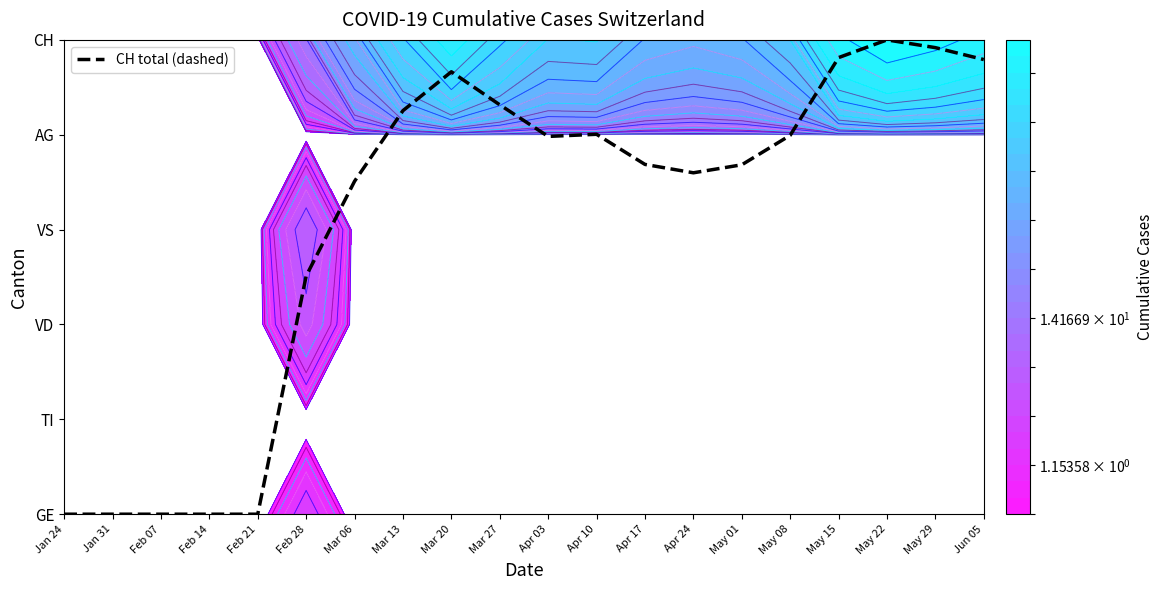

The value at Apr 03 is 4.0. True or false?

True